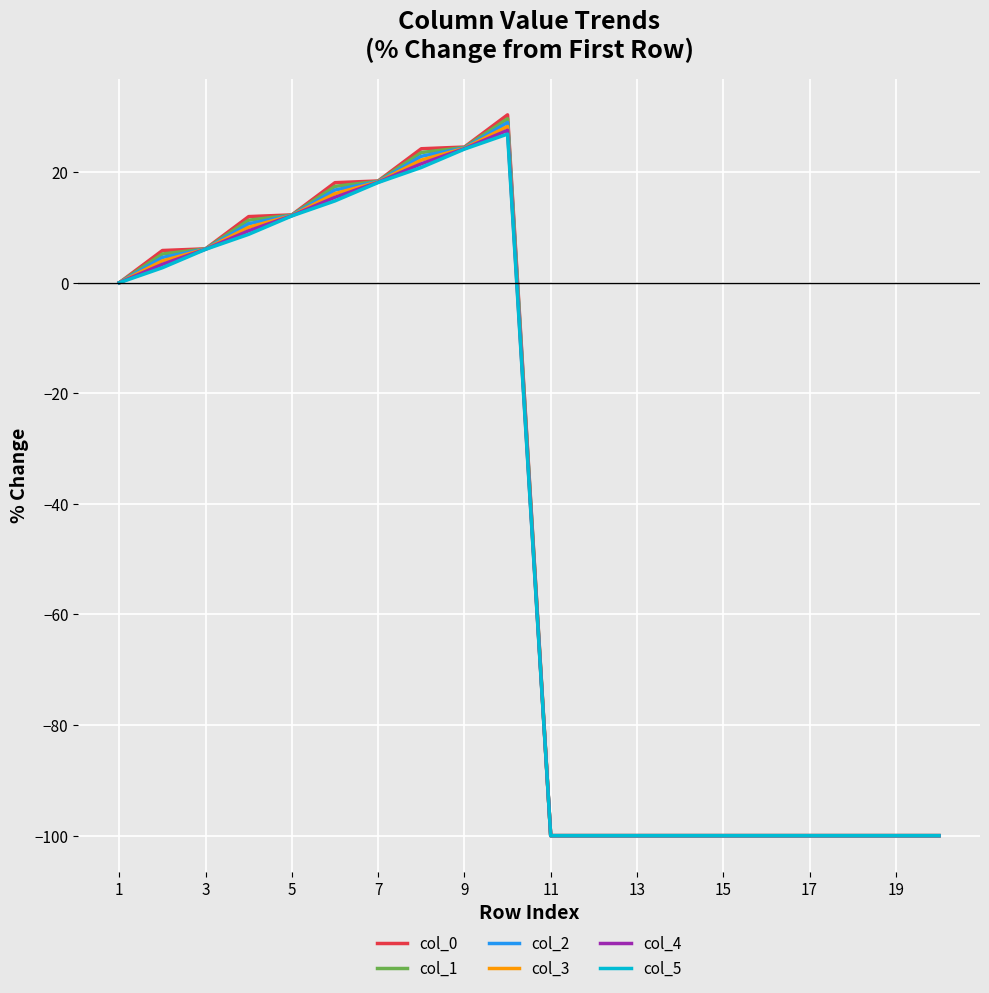

In col_0, how many points are higher than both neighbors (excluding endpoints)?

1